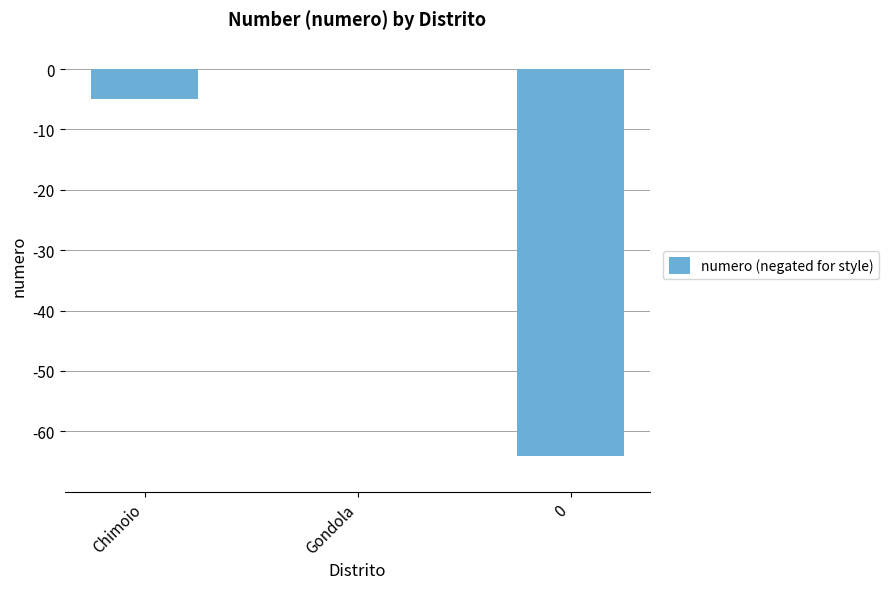

How many data points are above -5?

1